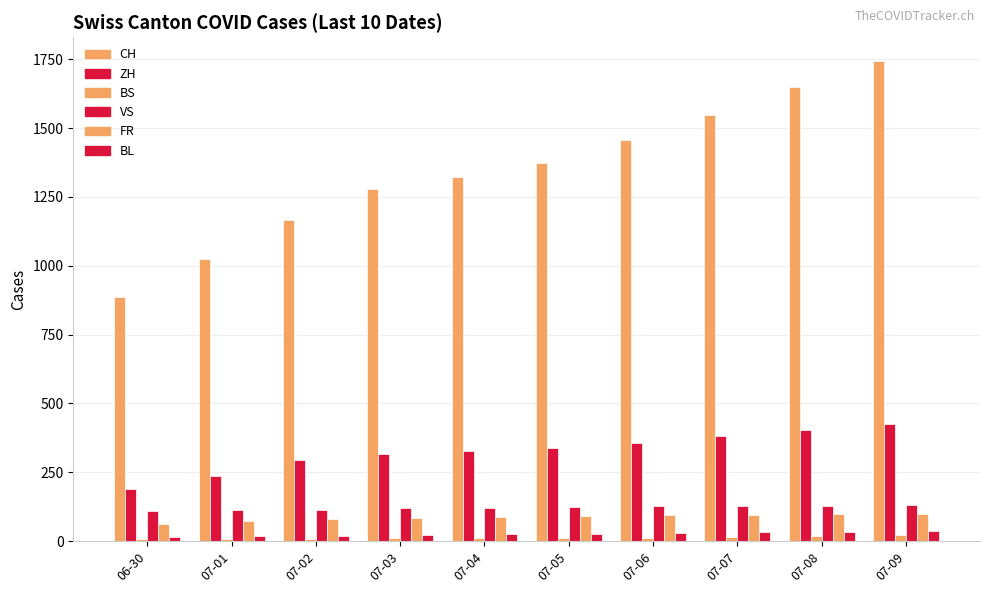

Are the bars horizontal?

No